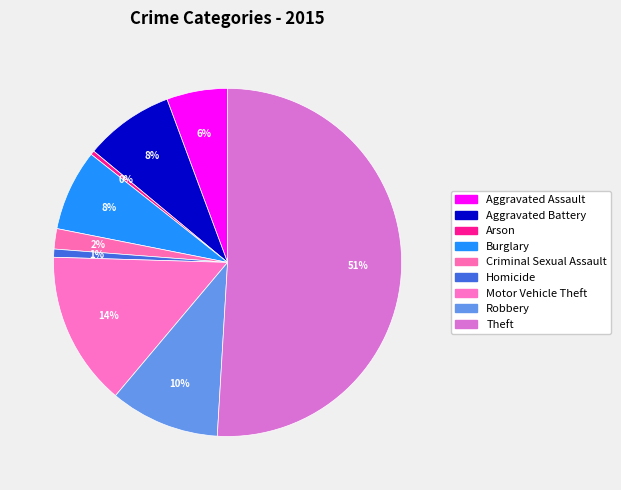

Does Theft represent more than half of the total?

Yes